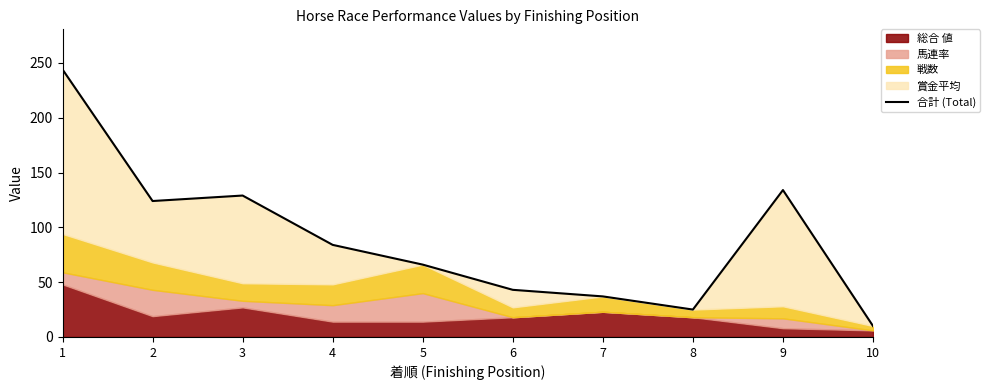

How many interior local peaks (higher than both neighbors) does the data have?

2